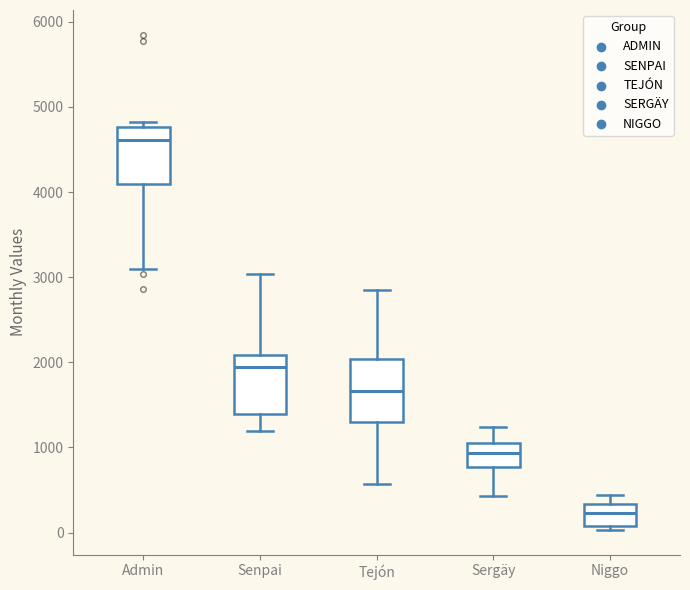

Which box's median line is the highest?

Admin